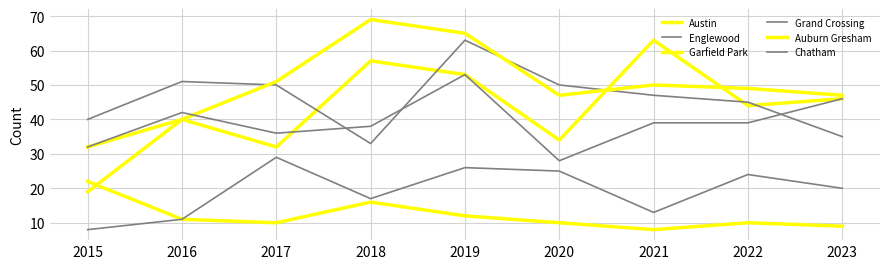

The Grand Crossing series shows 44 at 2020. True or false?

False